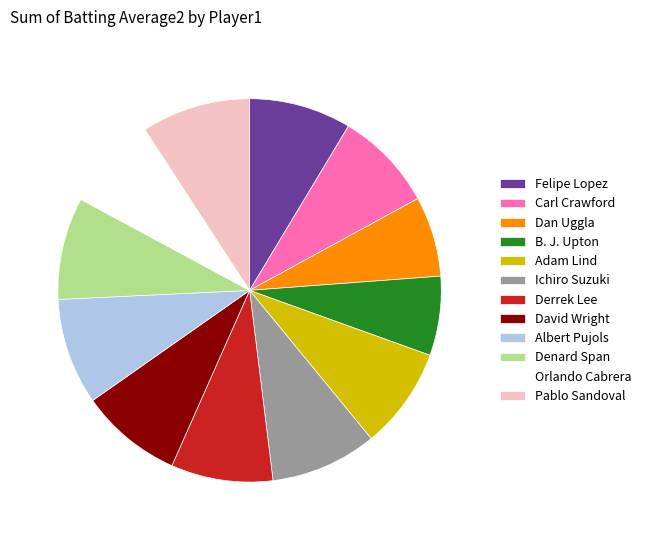

Is there any slice that represents more than half of the pie?

No